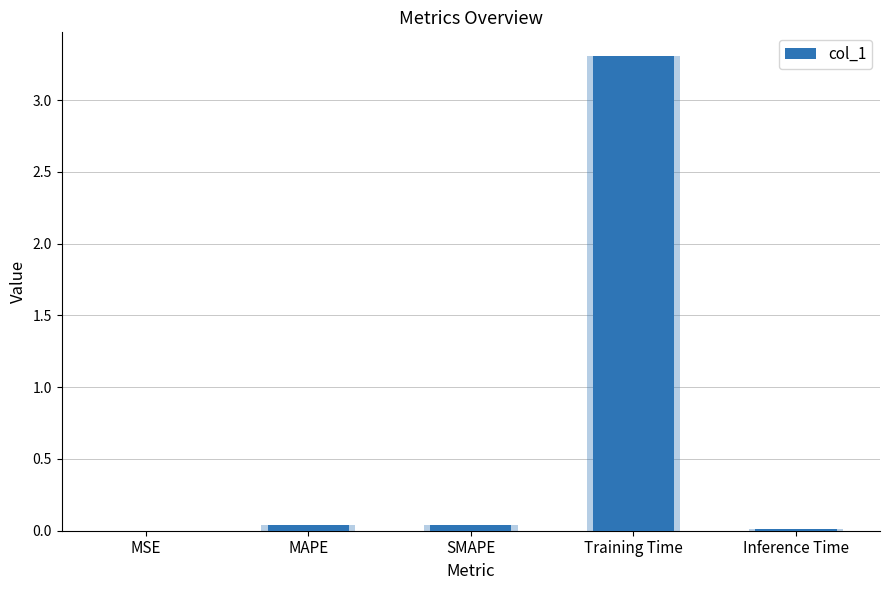

Reading left to right, what are all the values shown in this chart?

0.0	0.0	0.0	3.3	0.0